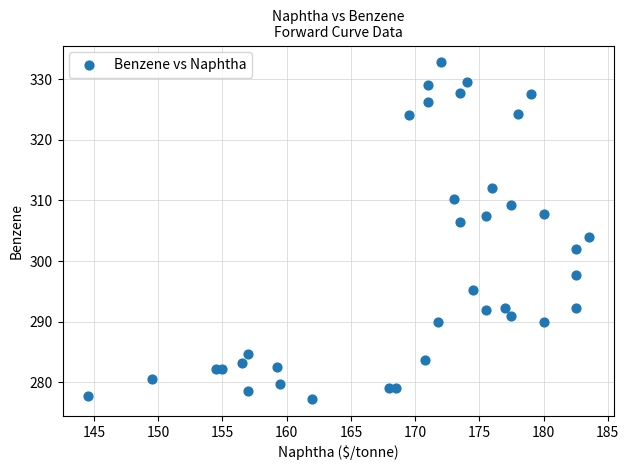

What is the range of Y values (max minus min)?

55.5